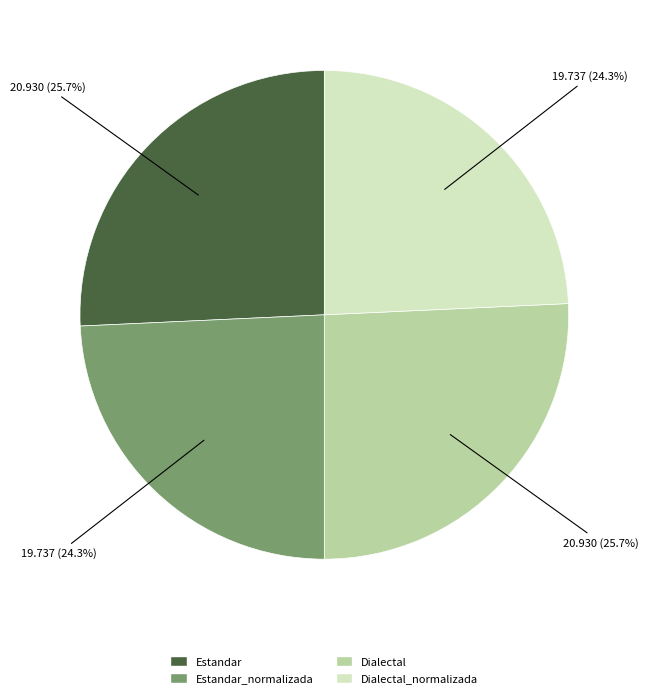

Which has a higher value, Dialectal or Dialectal_normalizada?

Dialectal